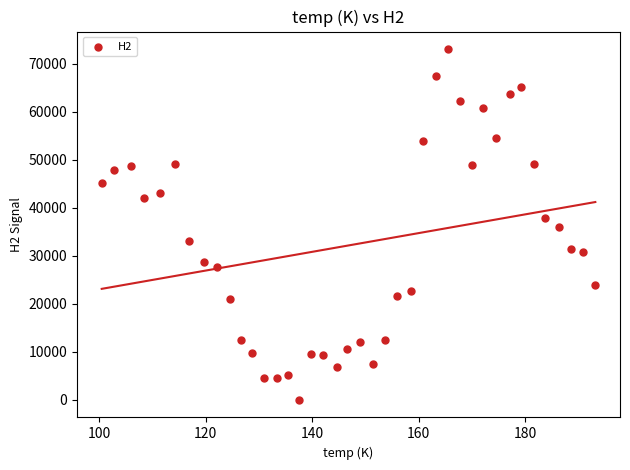

What is the range of X values (max minus min)?

92.7